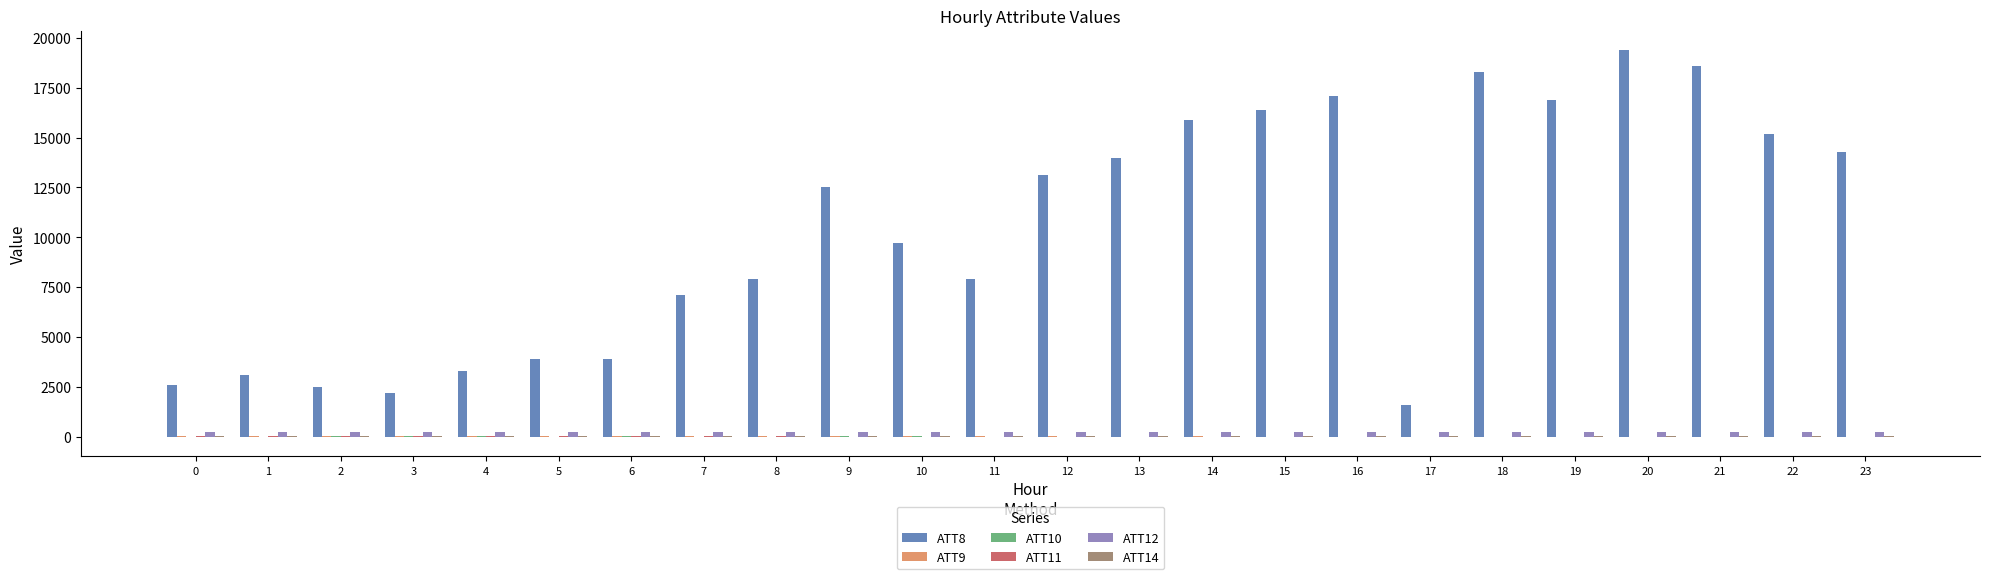

At which category does the chart reach its peak across all series?

20